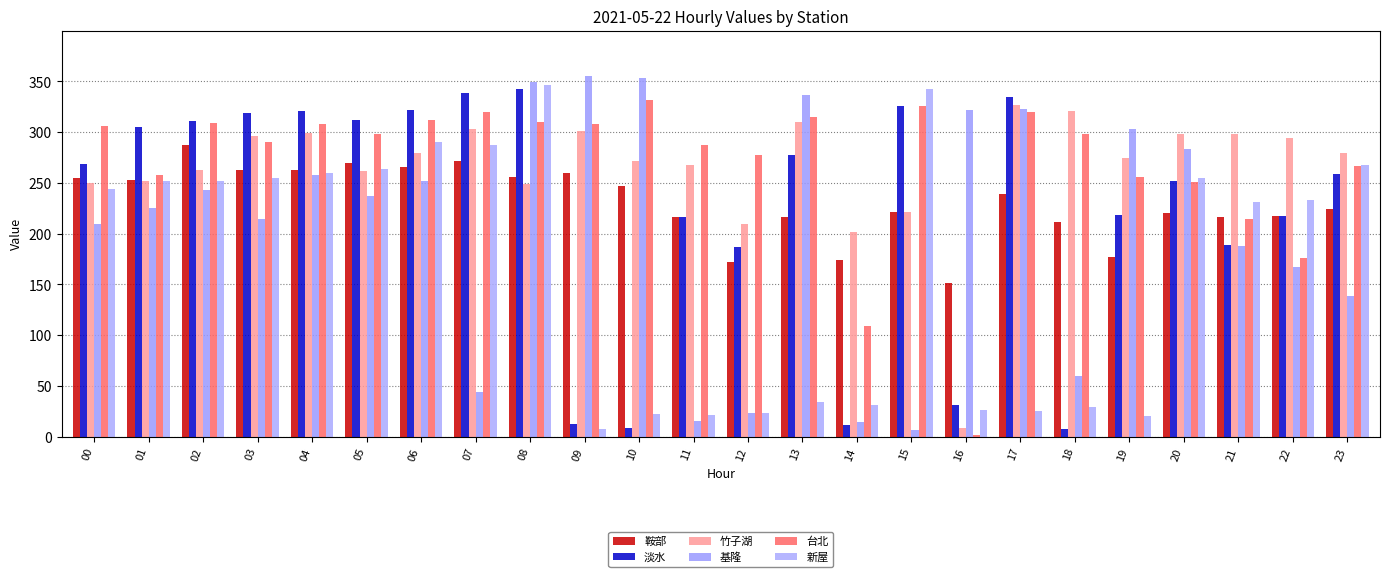

At which category is the sum across all series the highest?

08